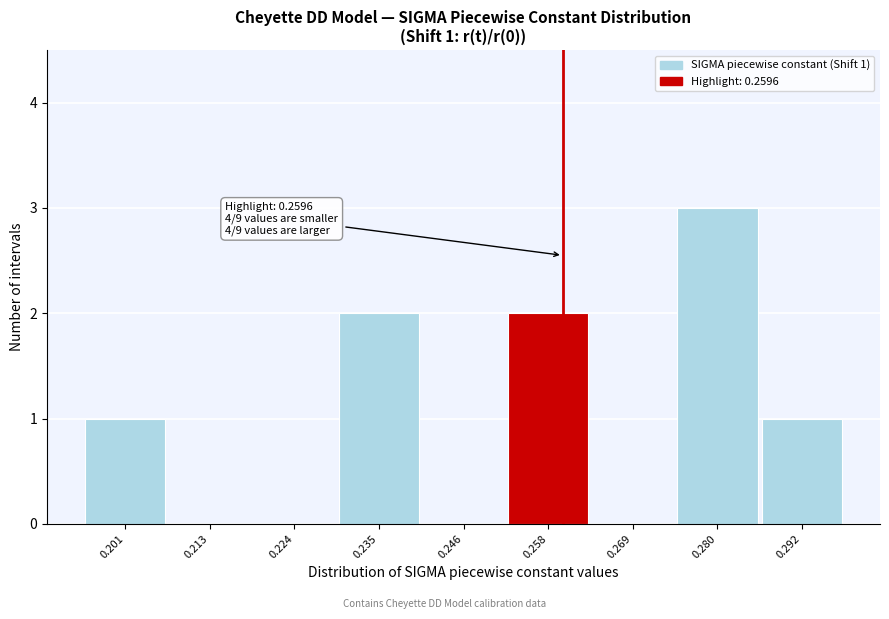

Which range on the x-axis has the tallest bar?

0.274 to 0.286